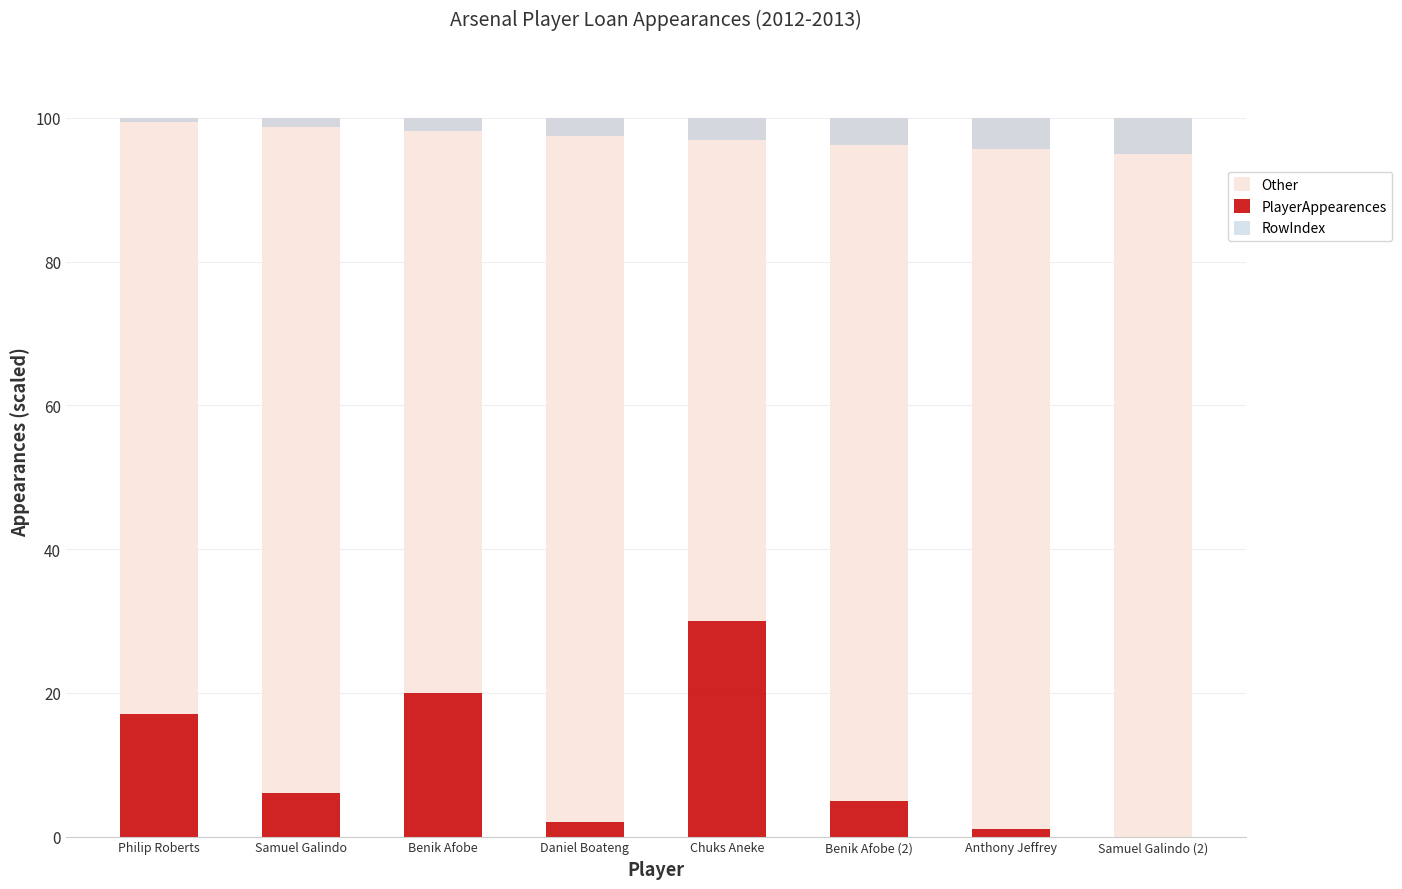

What is the difference between the second highest and minimum values in the RowIndex series?

3.8